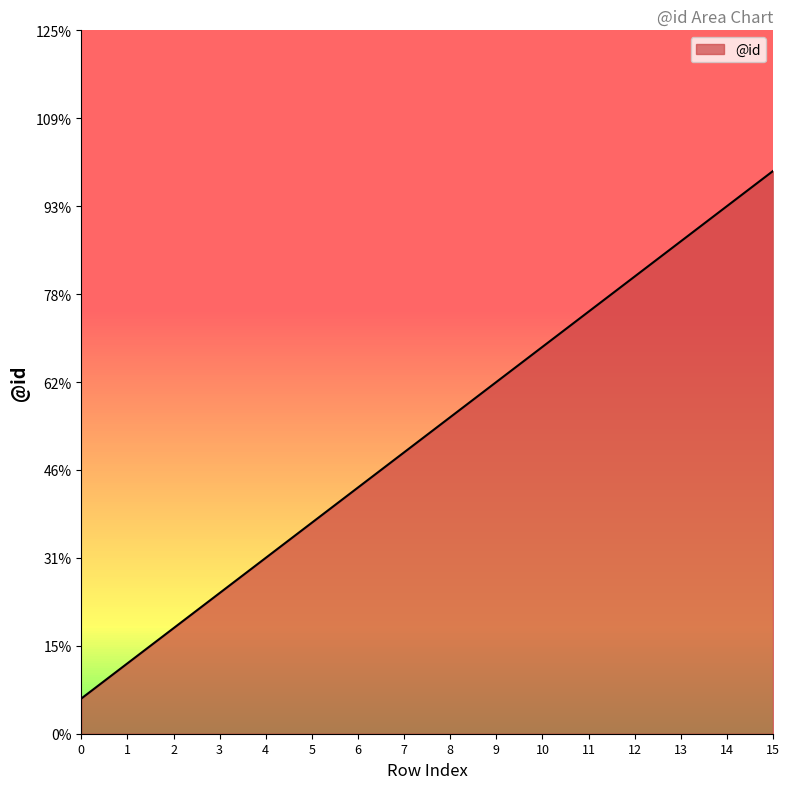

Approximately how many times larger is the value at 2 compared to 11?

0.2